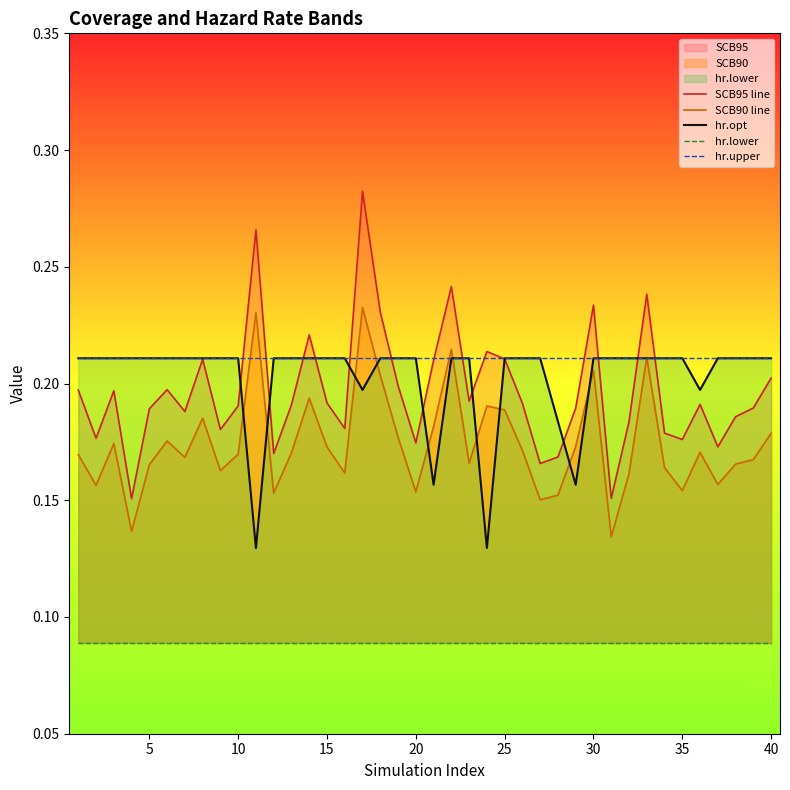

In SCB95 line, how many points are lower than both neighbors (excluding endpoints)?

12